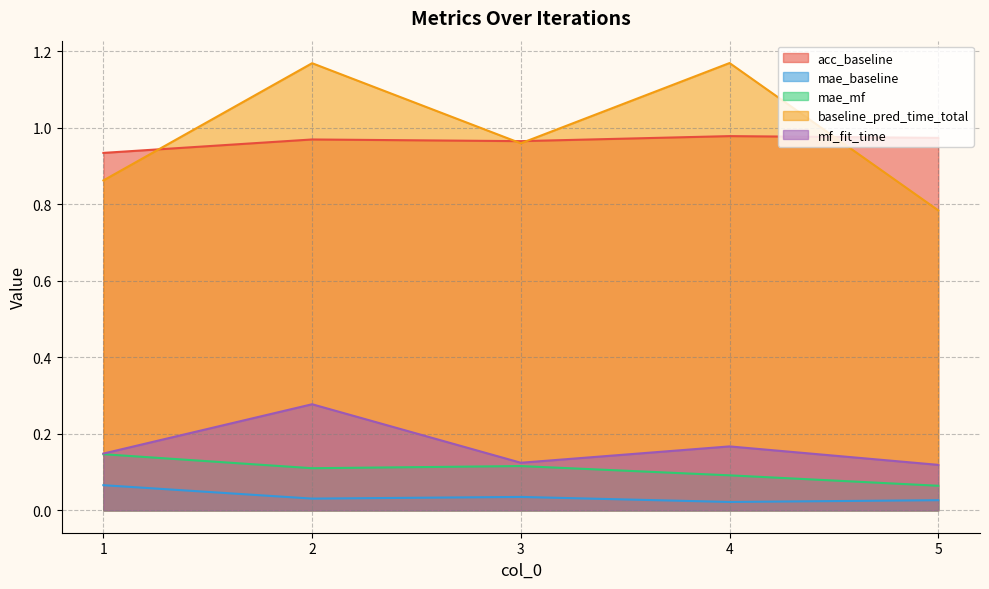

True or false: baseline_pred_time_total has more than 1 interior local peaks.

True